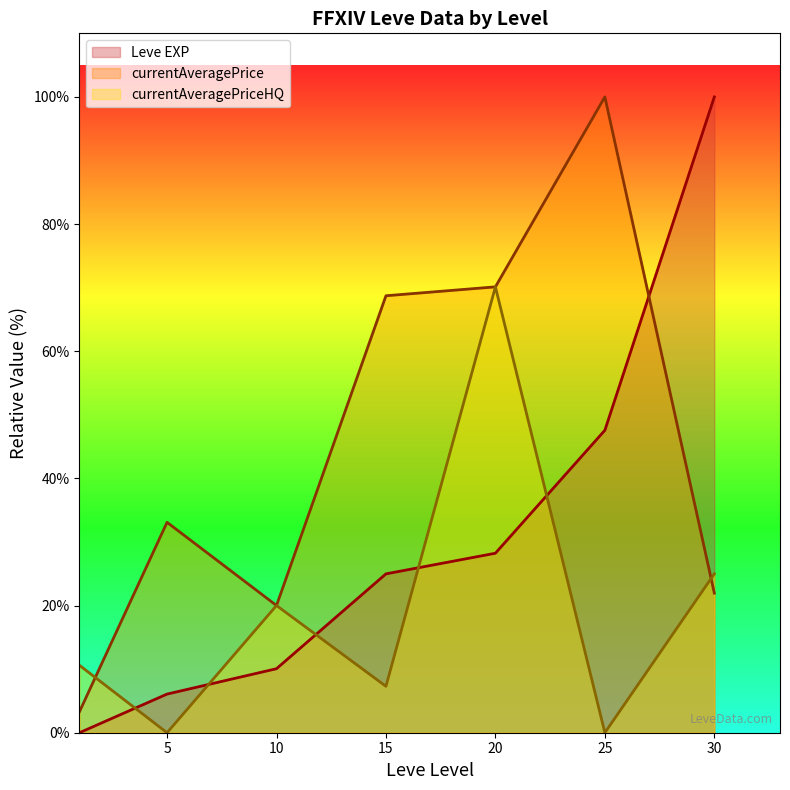

Does the chart have visible grid lines?

No